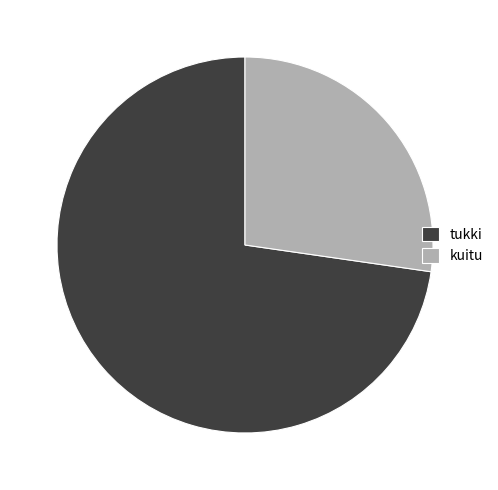

Is it true that tukki is 83% of the pie?

False